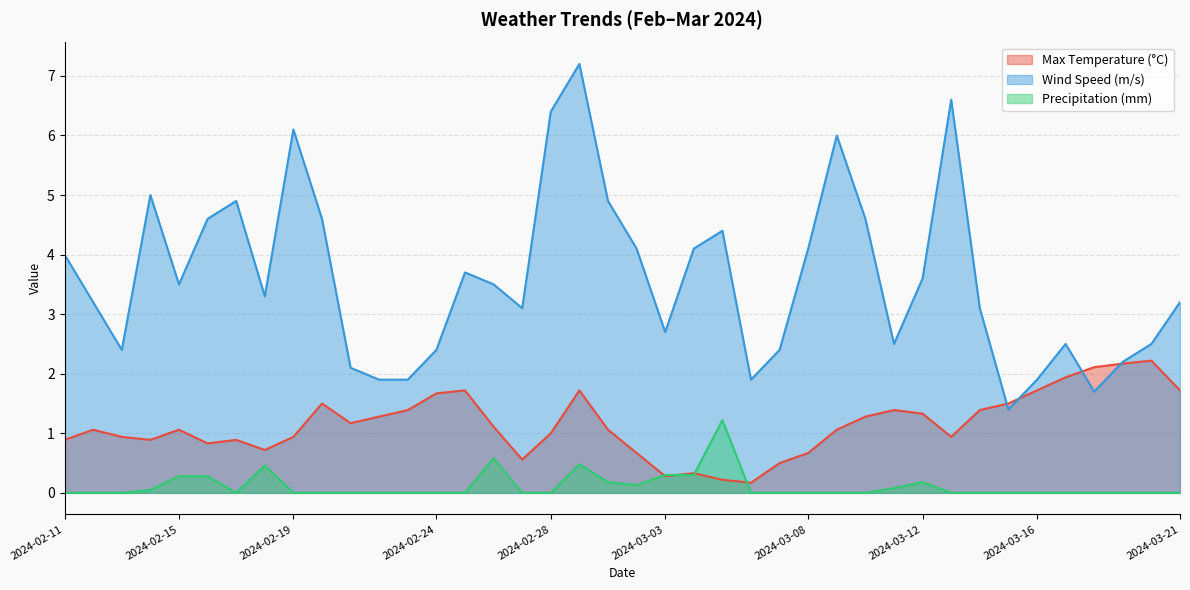

At how many categories does at least one series exceed 6?

4